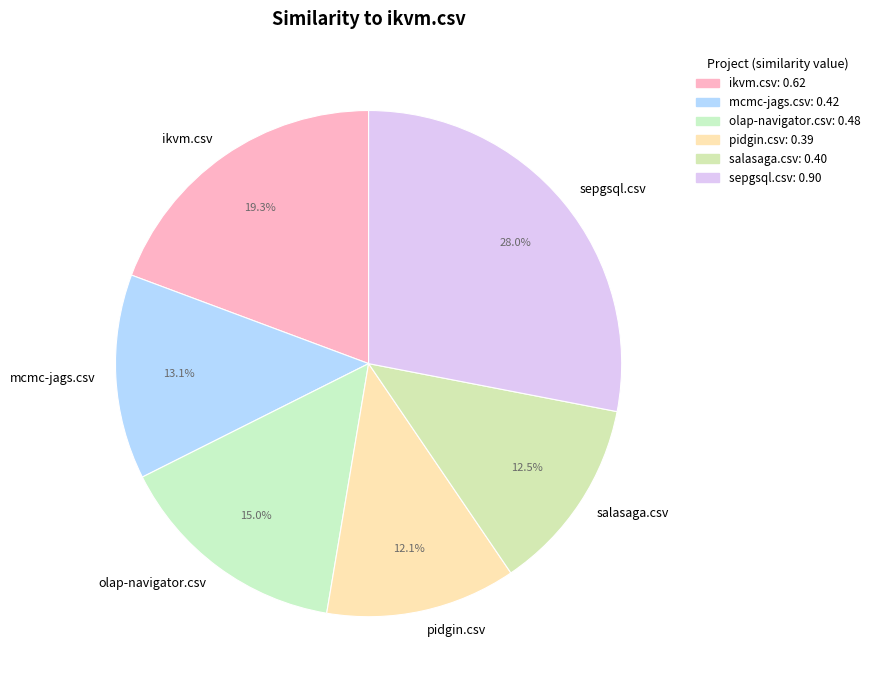

Which category has the biggest portion of the pie?

sepgsql.csv